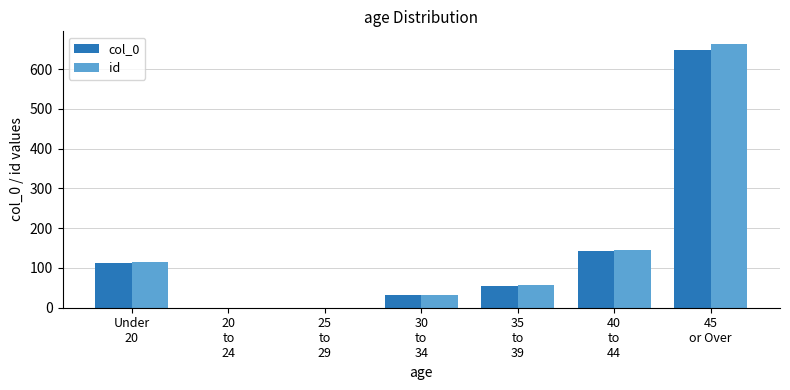

Which series changed the most between 25
to
29 and 40
to
44?

id